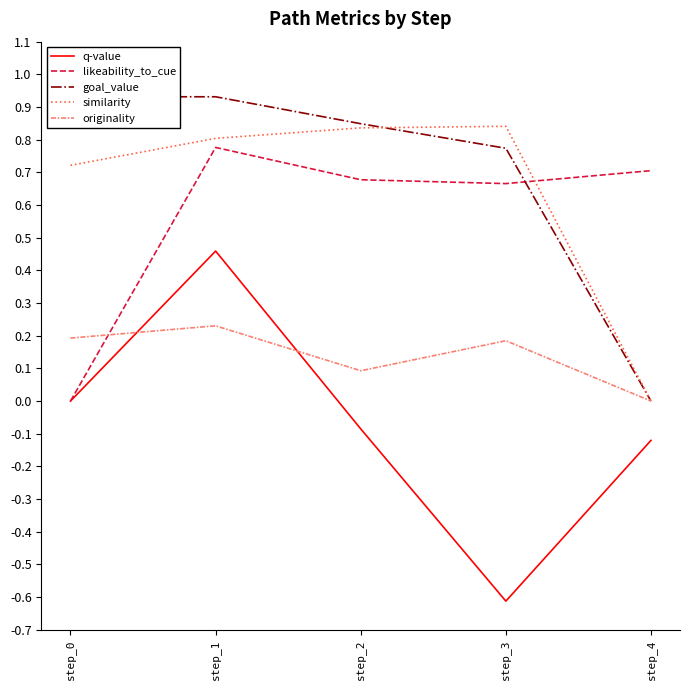

Reading left to right, extract all data points from this chart.

q-value: step_0=0.0	step_1=0.5	step_2=-0.1	step_3=-0.6	step_4=-0.1
likeability_to_cue: step_0=0.0	step_1=0.8	step_2=0.7	step_3=0.7	step_4=0.7
goal_value: step_0=0.9	step_1=0.9	step_2=0.8	step_3=0.8	step_4=0.0
similarity: step_0=0.7	step_1=0.8	step_2=0.8	step_3=0.8	step_4=0.0
originality: step_0=0.2	step_1=0.2	step_2=0.1	step_3=0.2	step_4=0.0